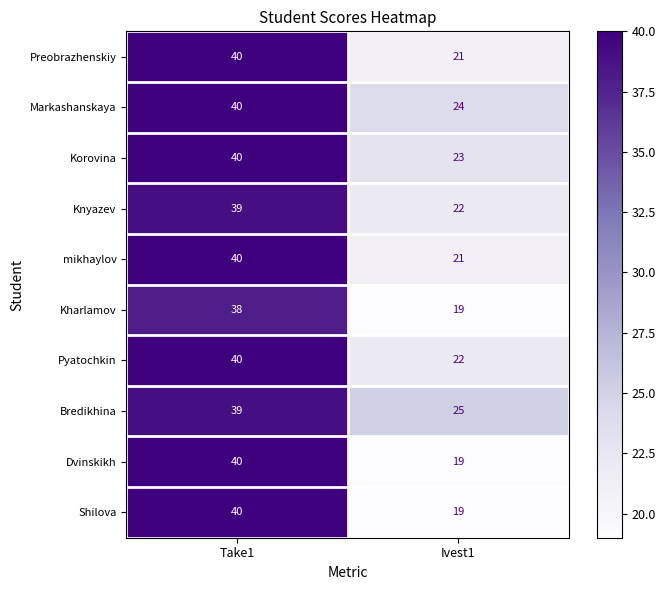

At which category is the sum across all series the highest?

Take1